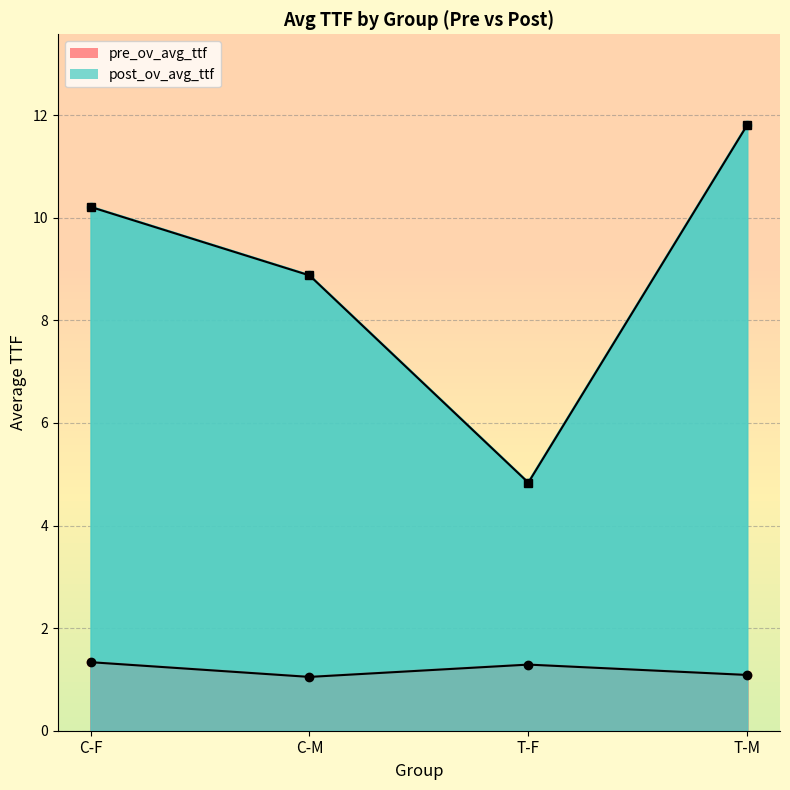

What is the difference between the highest and lowest values at C-M?

7.8